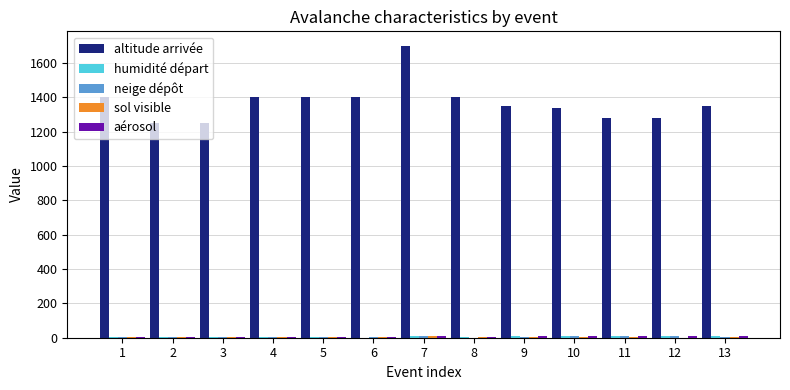

What is the sum of all altitude arrivée values?

17800